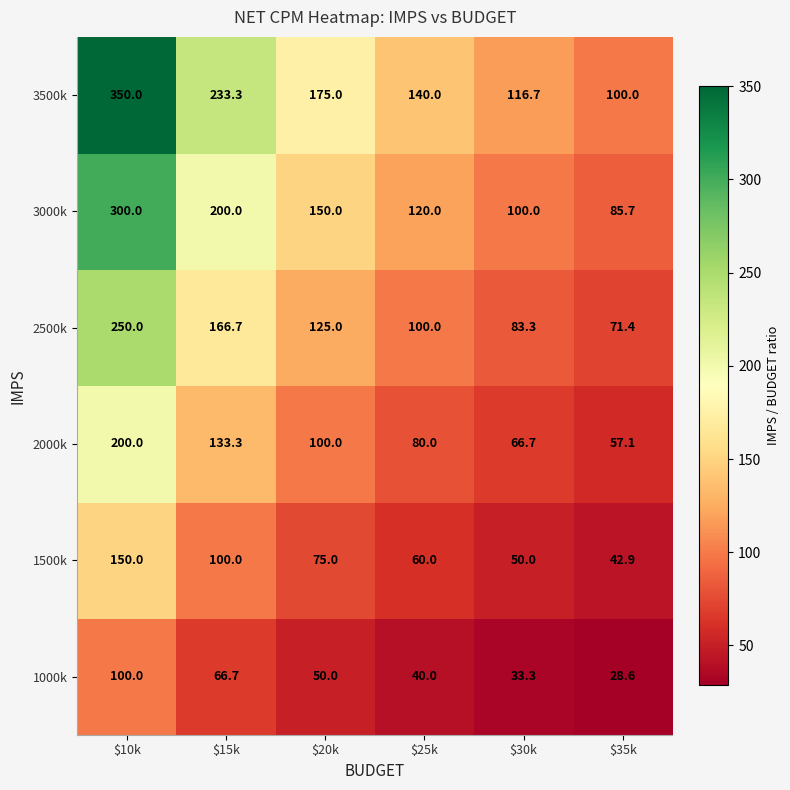

Rank the series at $20k from lowest to highest value.

1000k, 1500k, 2000k, 2500k, 3000k, 3500k